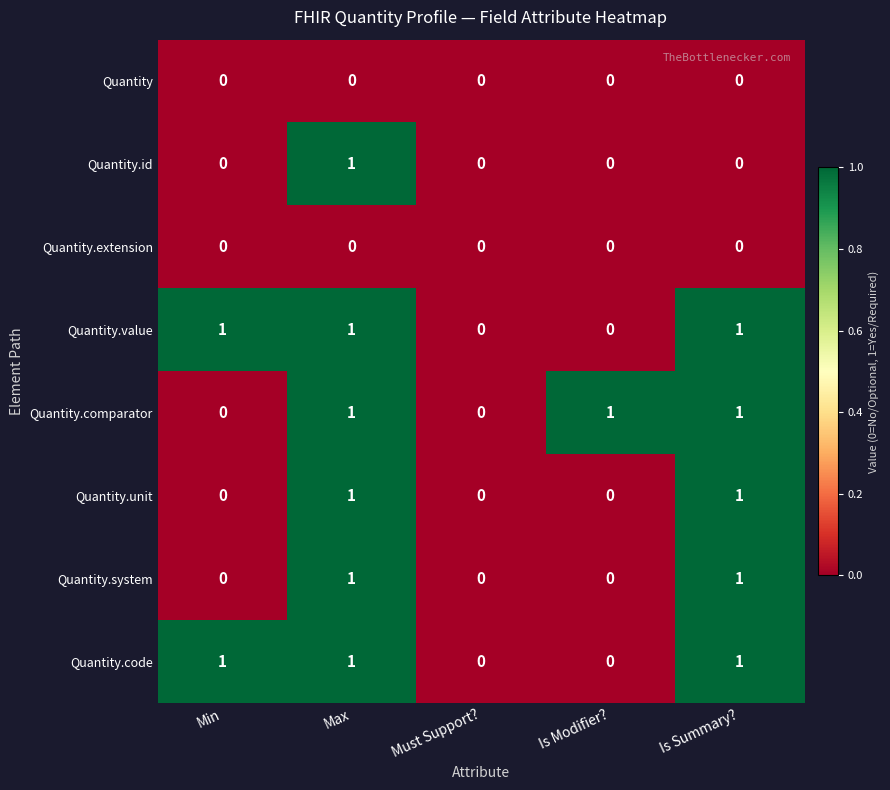

How many Quantity.comparator values are between 0 and 1?

5